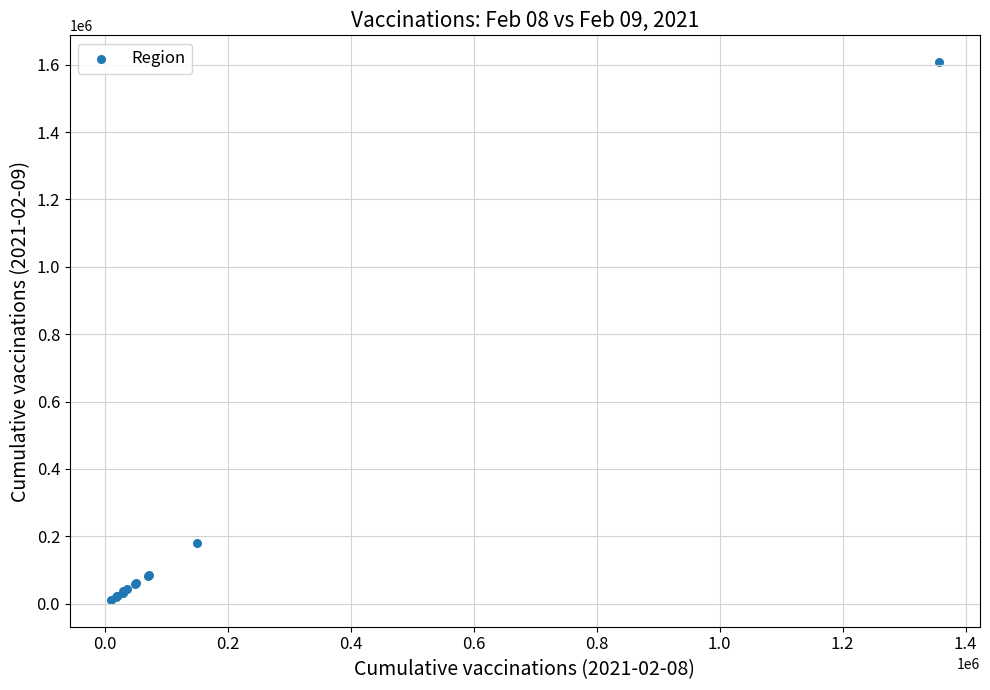

What Y value in the scatter plot is closest to 809447?

180764